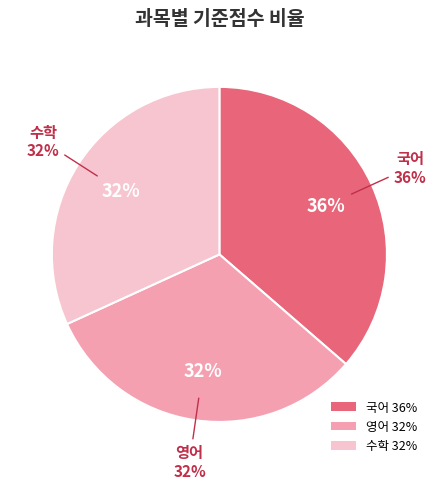

To the nearest percent, what percentage of the pie is 국어?

36%